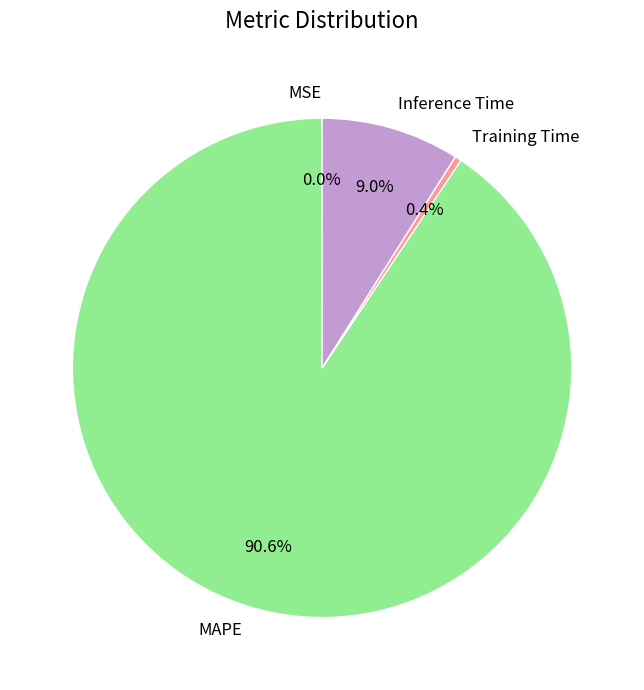

Which category has the biggest portion of the pie?

MAPE